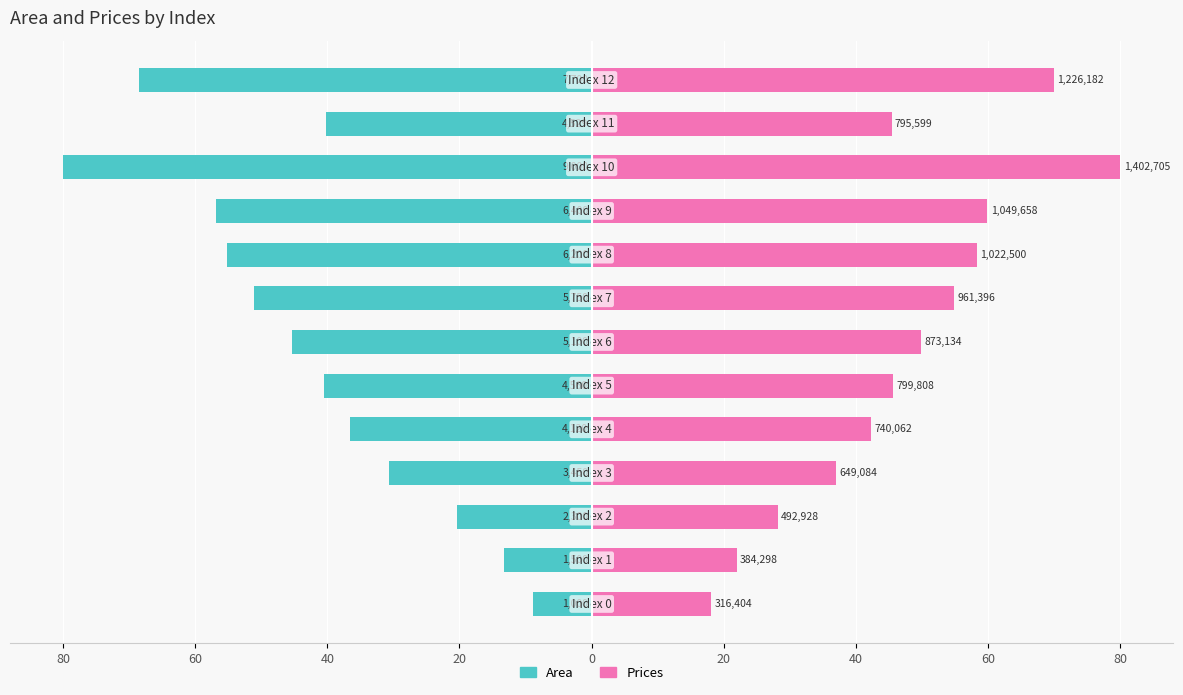

Which category has the highest value across all series?

10